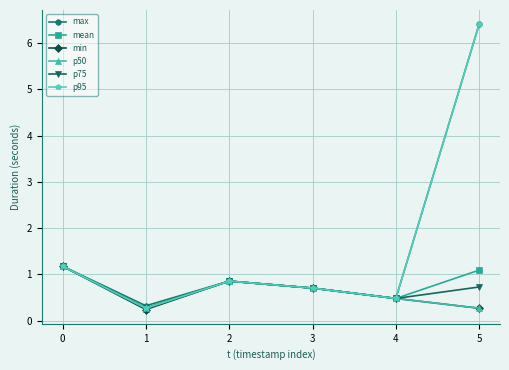

How many lines are shown in the chart?

6